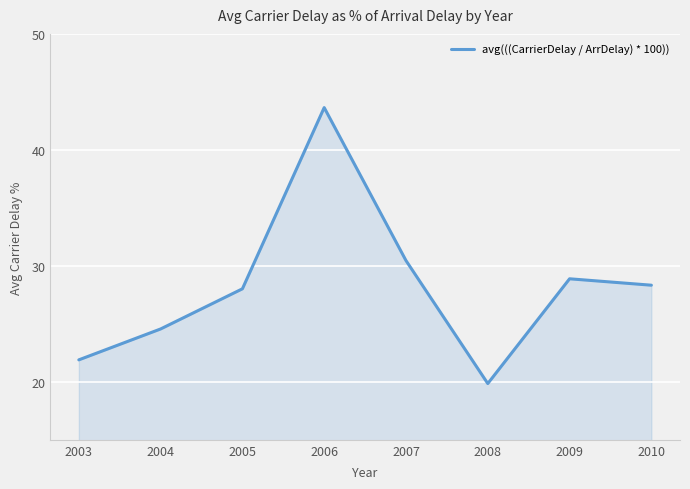

List the labels in order of value, smallest first.

2008, 2003, 2004, 2005, 2010, 2009, 2007, 2006